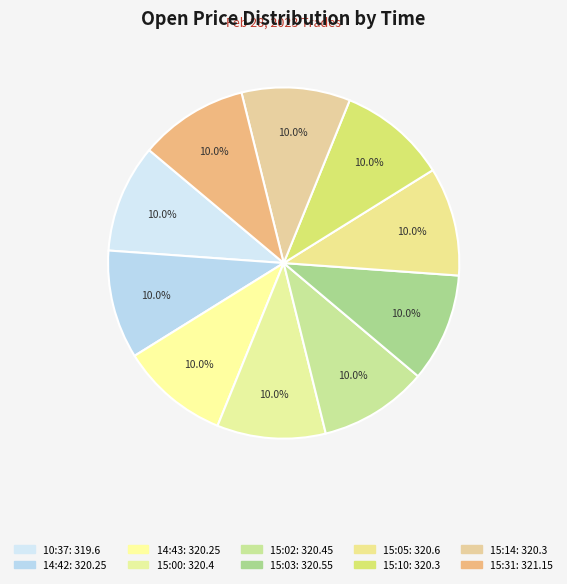

How many segments does this pie chart have?

10